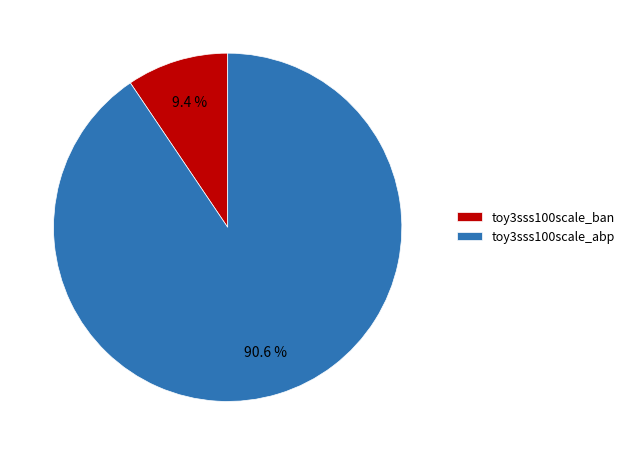

Approximately how many times larger is the value at toy3sss100scale_abp compared to toy3sss100scale_ban?

9.6